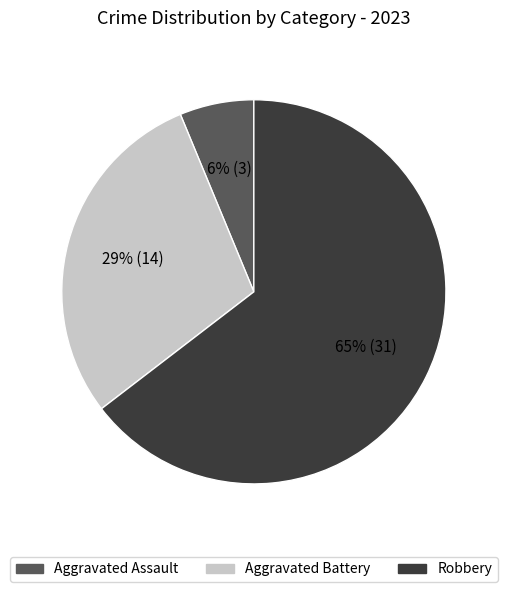

To the nearest percent, what is the average slice percentage?

33%